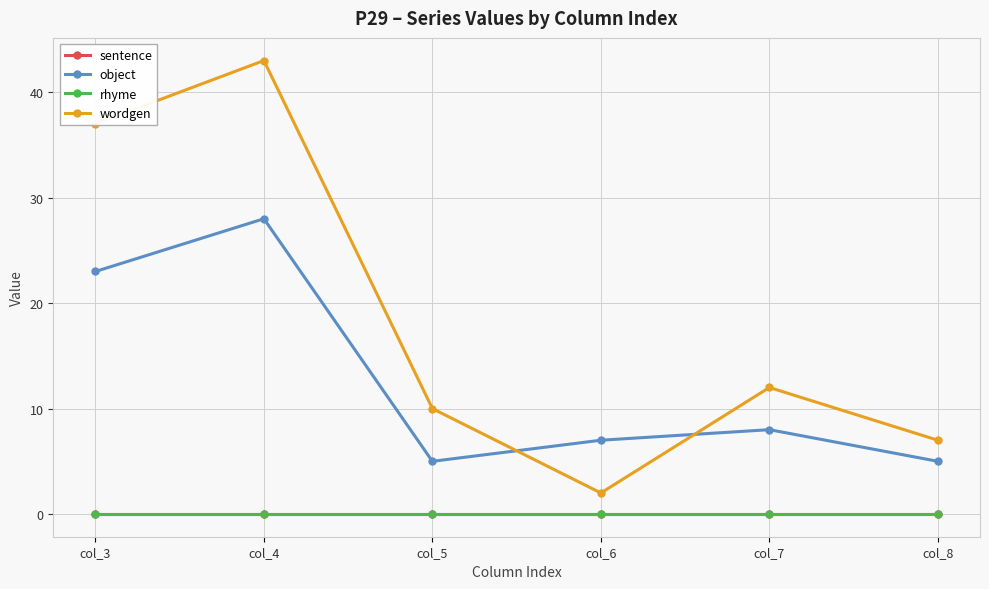

Rank the series at col_5 from lowest to highest value.

sentence, rhyme, object, wordgen